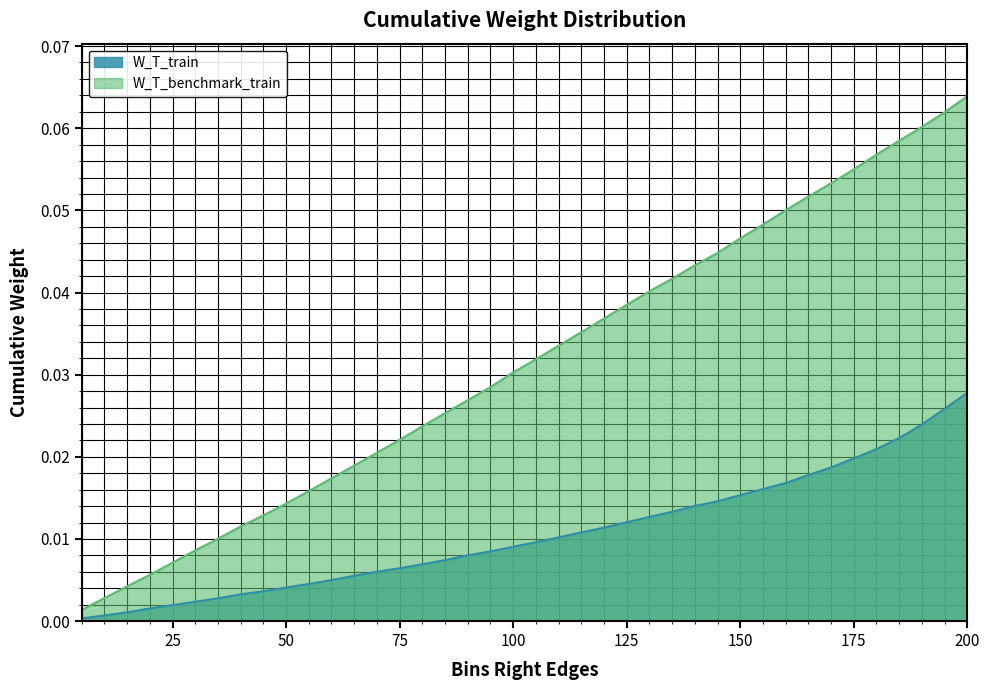

What are all the series names shown in the legend?

W_T_train, W_T_benchmark_train